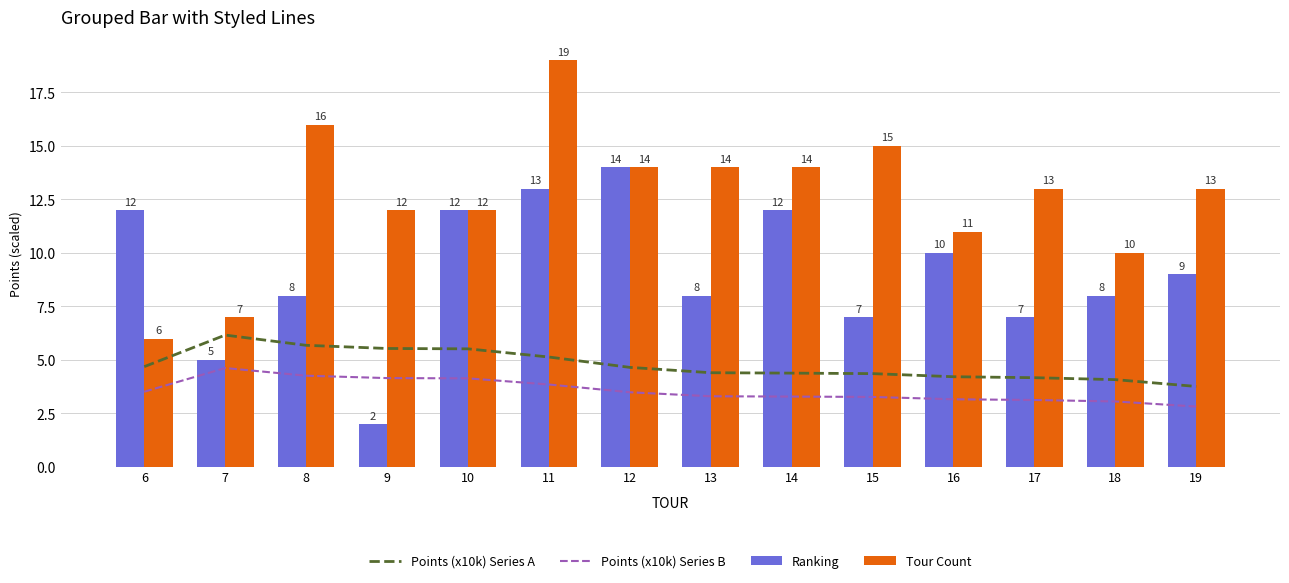

What is the value of the Ranking bar at the 13th from the left?

8